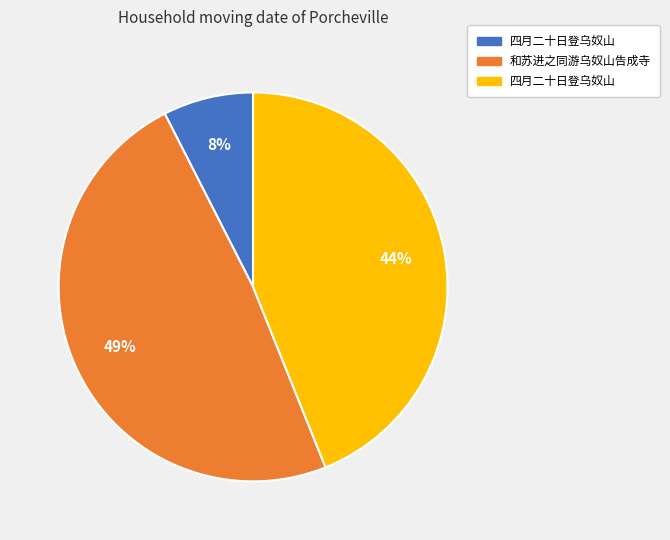

To the nearest percent, what is the difference between the largest and smallest slice percentages?

41%